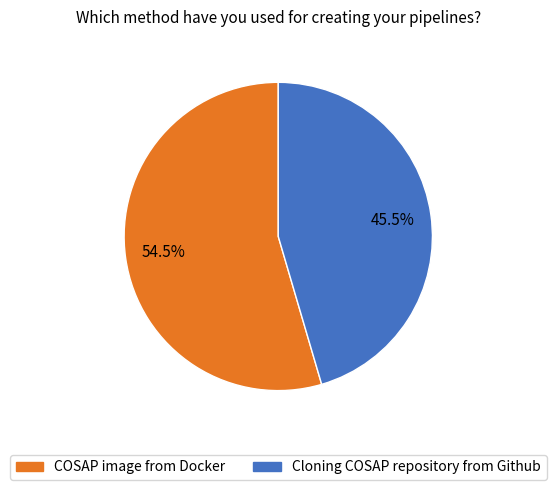

Between COSAP image from Docker and Cloning COSAP repository from Github, which is larger?

COSAP image from Docker